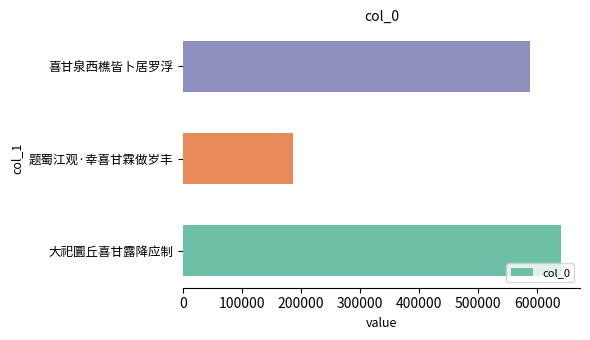

Which category has the lowest value across all series?

题蜀江观·幸喜甘霖做岁丰